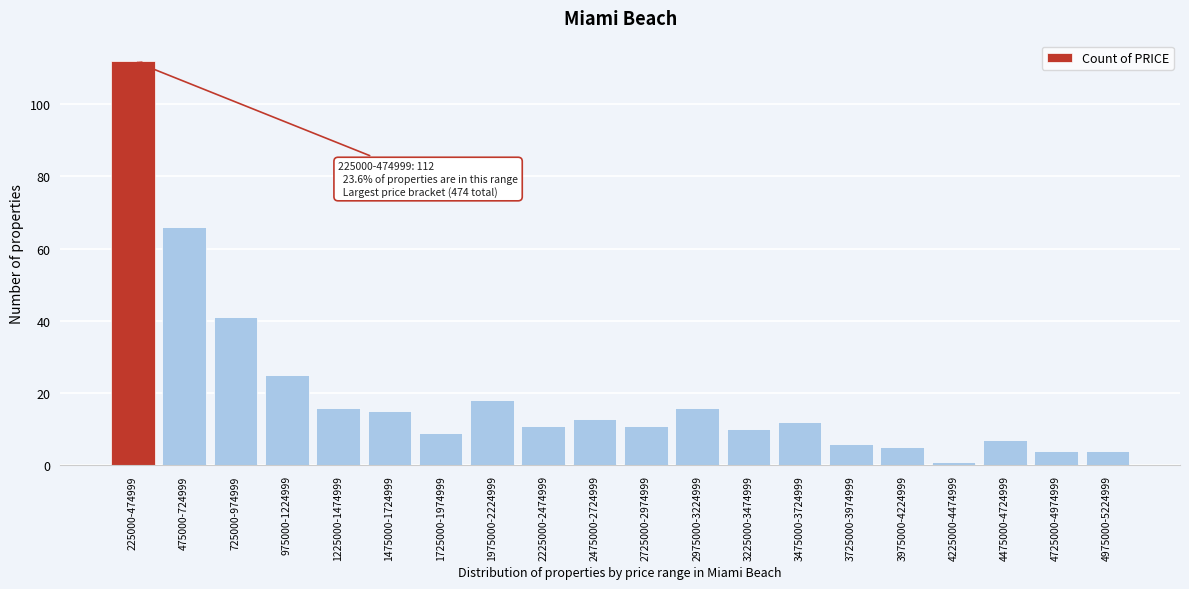

Reading left to right, transcribe all the data shown in this chart.

112	66	41	25	16	15	9	18	11	13	11	16	10	12	6	5	1	7	4	4